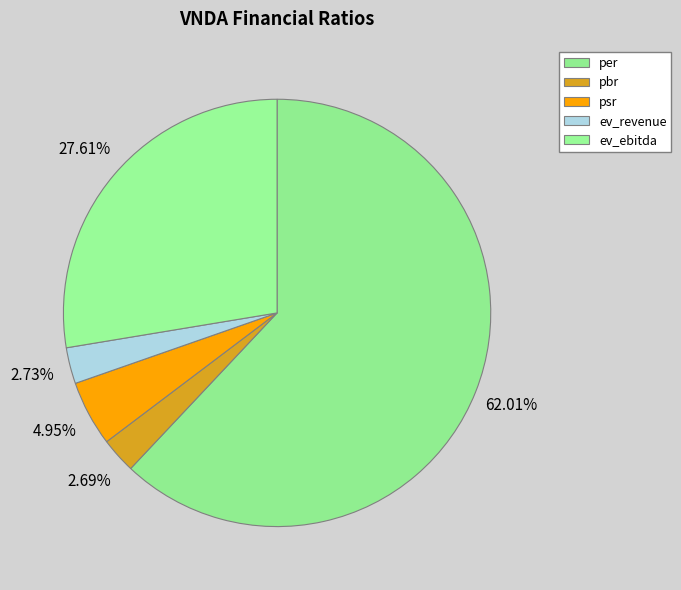

True or false: ev_revenue accounts for 3% of the total.

True